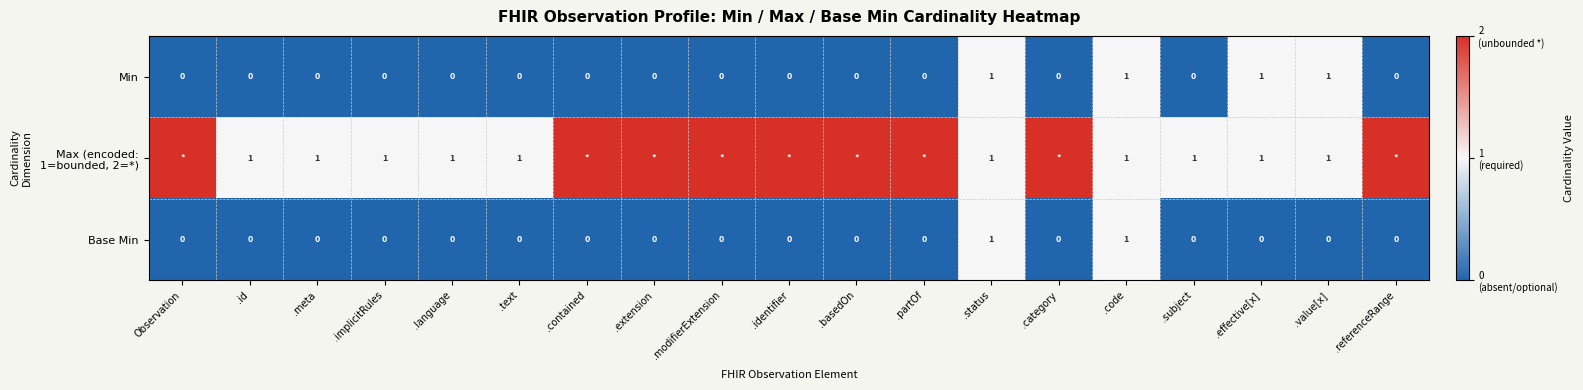

The value of Min at .referenceRange is 0. True or false?

True